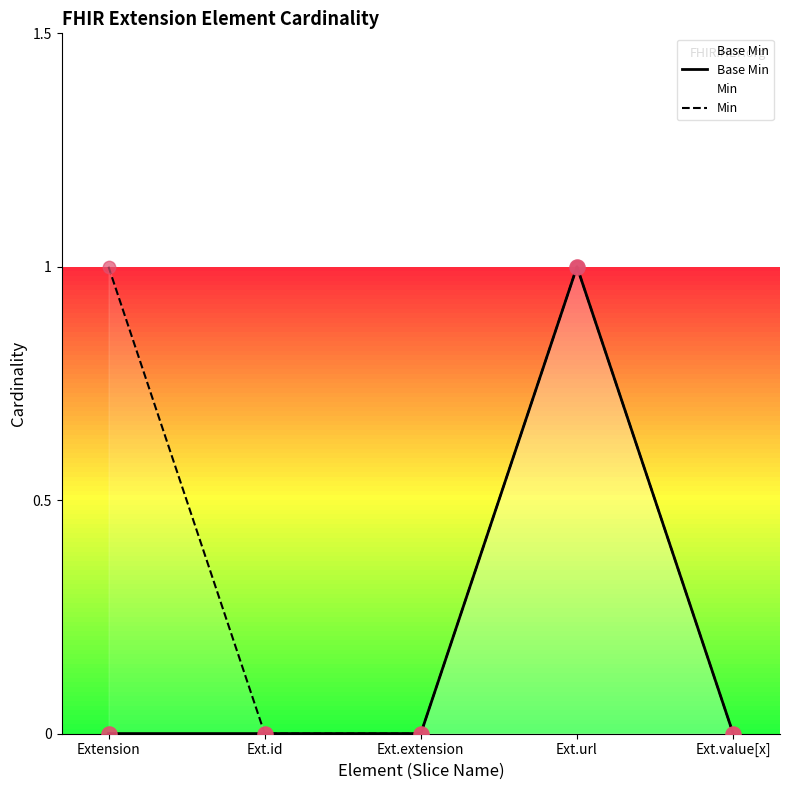

Is the value of Base Min at Ext.url greater than the value of Min at Ext.url?

No